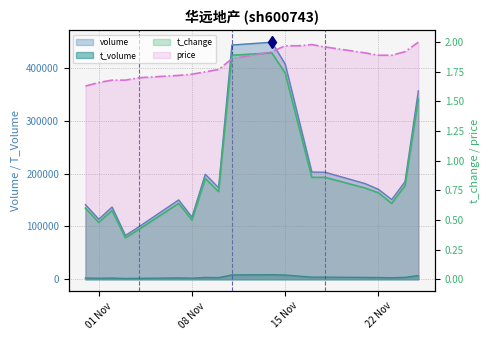

What is the lowest value of the t_change series?

0.3